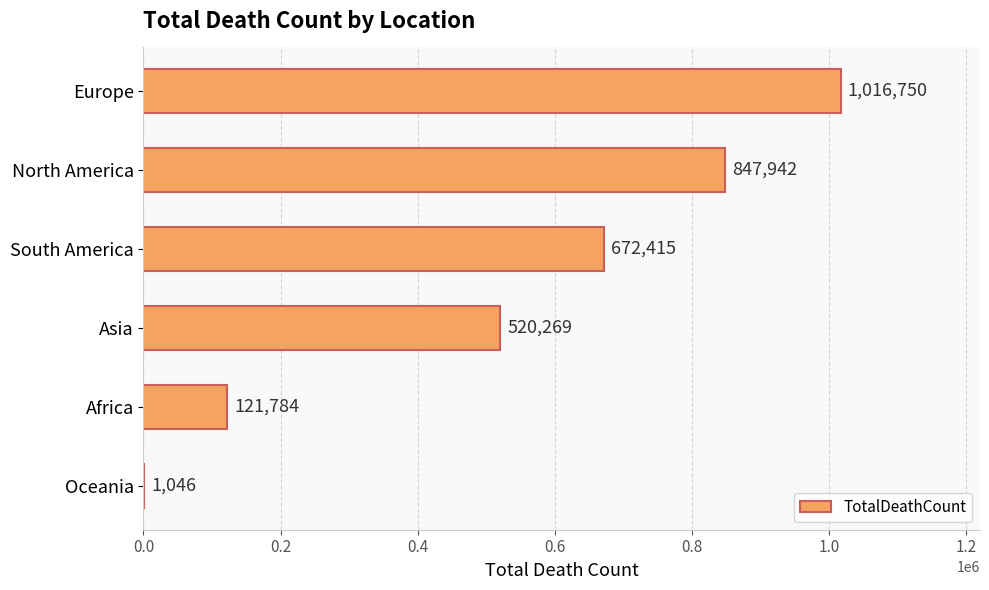

What is the sum of the values at Oceania and Asia?

521315